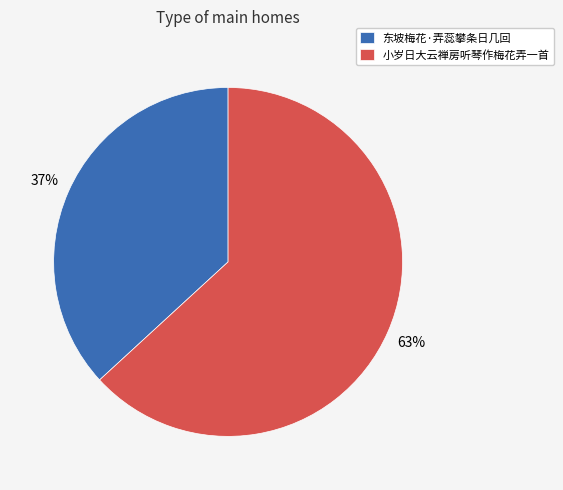

Does 东坡梅花·弄蕊攀条日几回 represent more than half of the total?

No